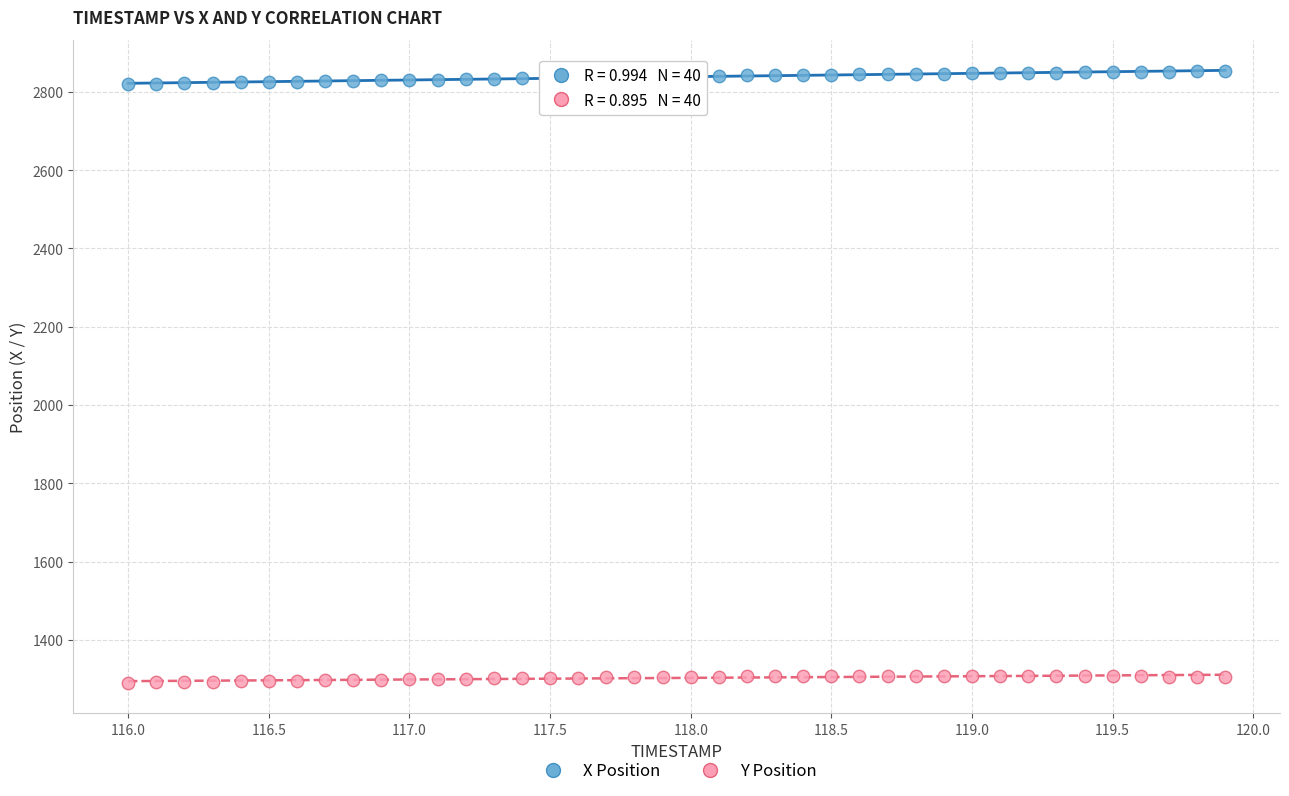

Which series has the widest spread of Y values?

X Position